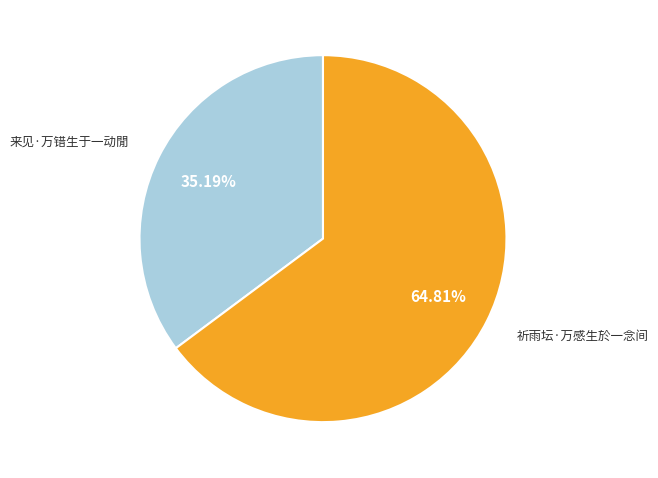

Is there any slice that represents more than half of the pie?

Yes